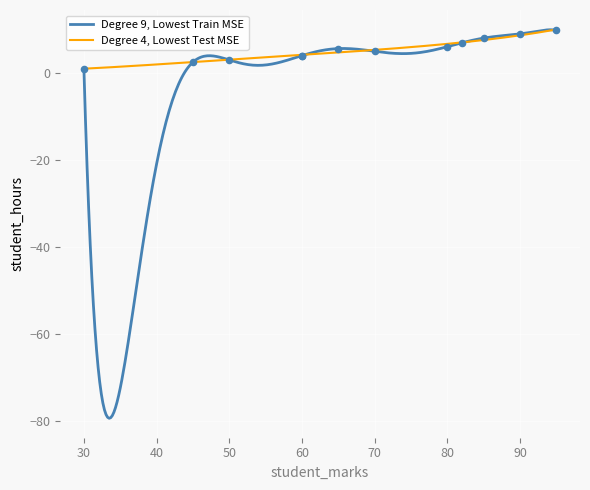

Which has a higher value, 60 or 60?

60